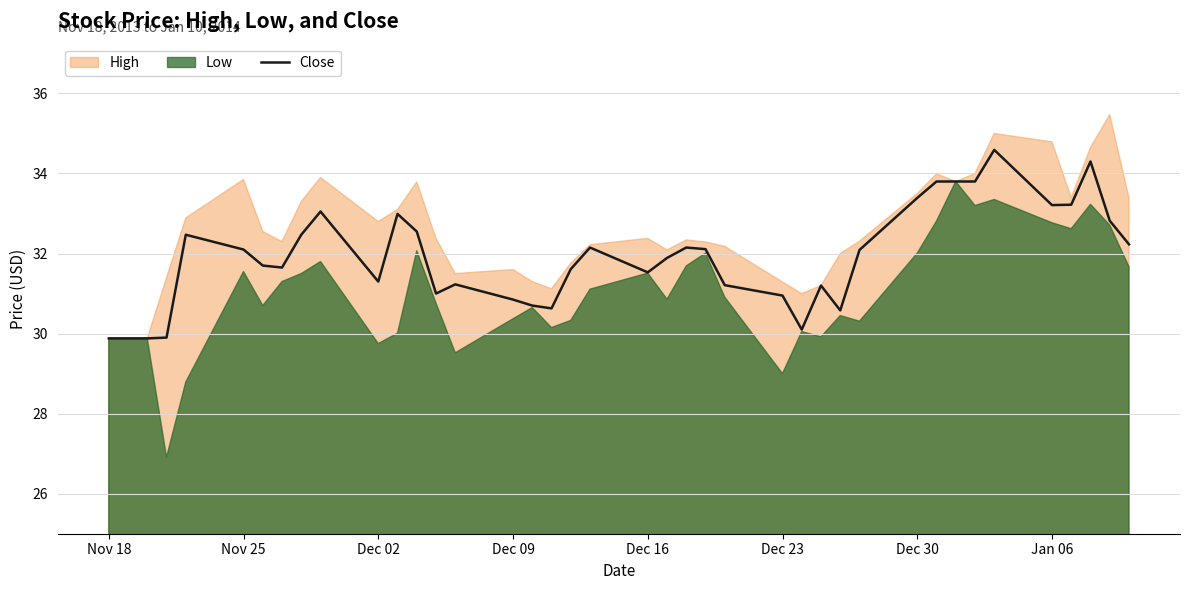

The value of Close at Jan 06 is 49.6. True or false?

False